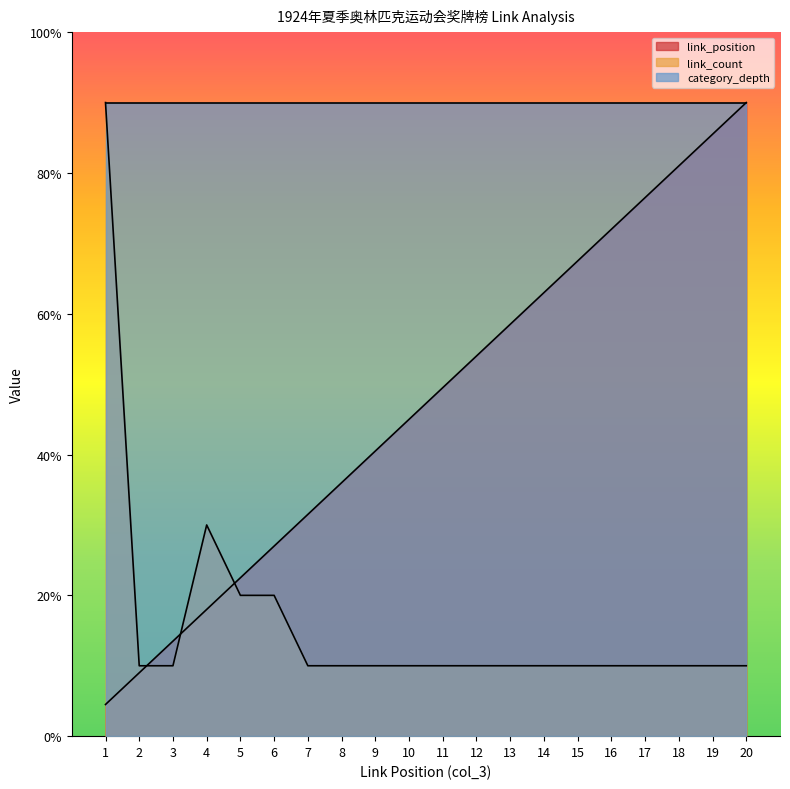

What are all the series names shown in the legend?

link_position, link_count, category_depth